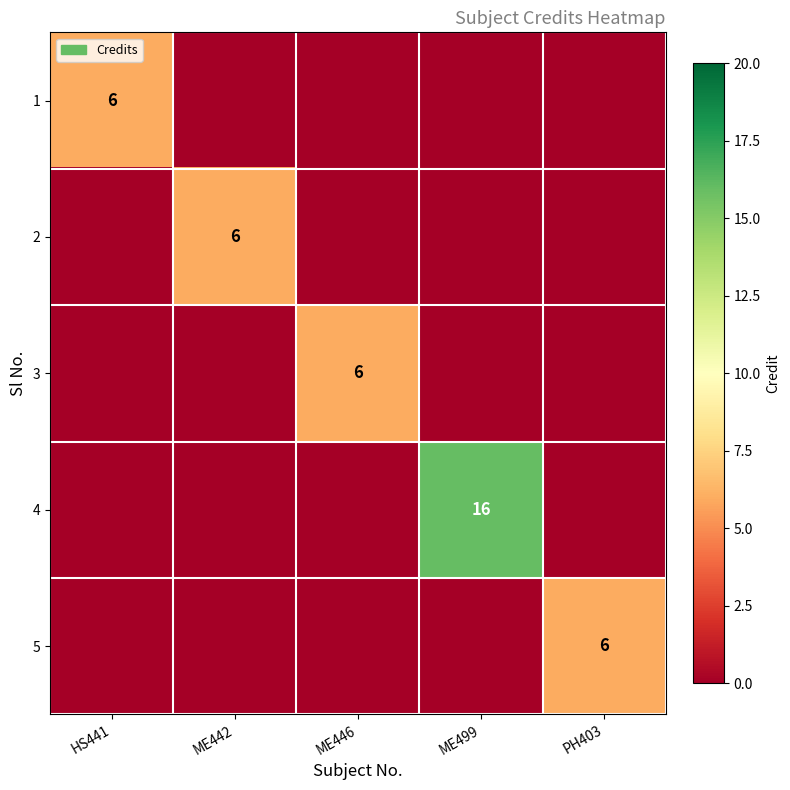

What is the total value across all series at PH403?

6